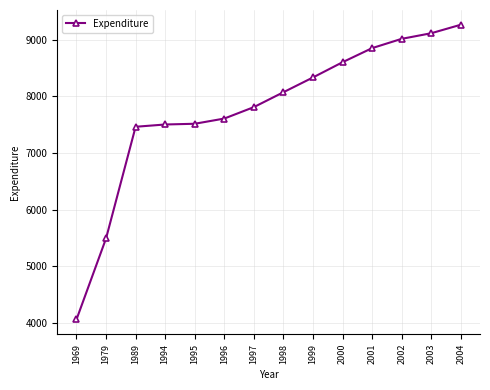

Read the value at 1989, to the nearest 50.

7450